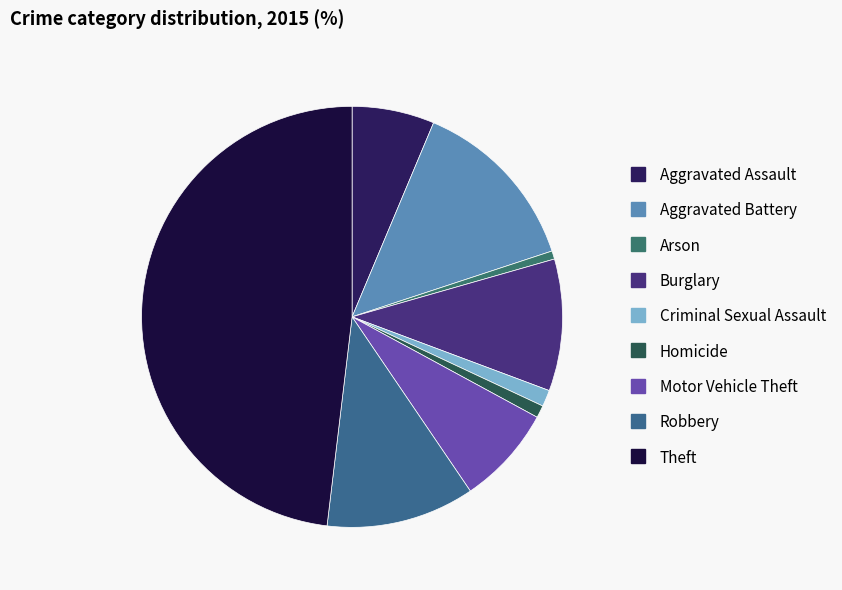

What percentage is the Motor Vehicle Theft slice, to the nearest percent?

8%